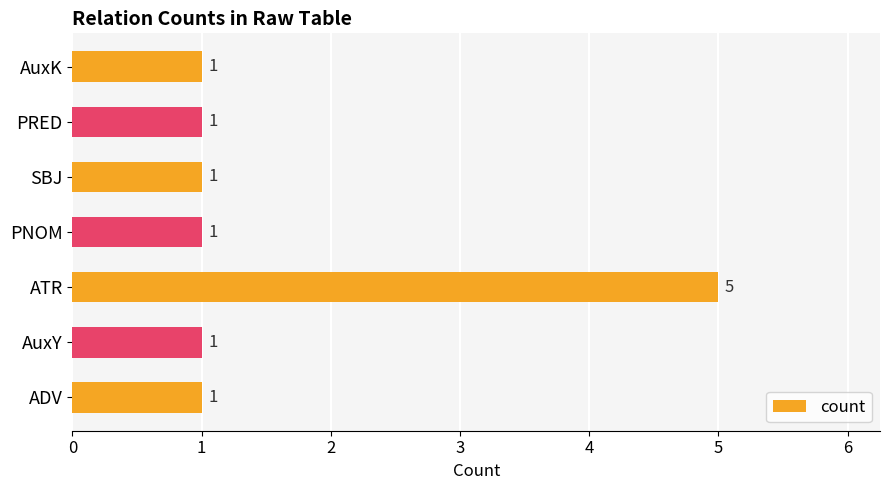

Approximately how many times larger is the value at PRED compared to SBJ?

1.0